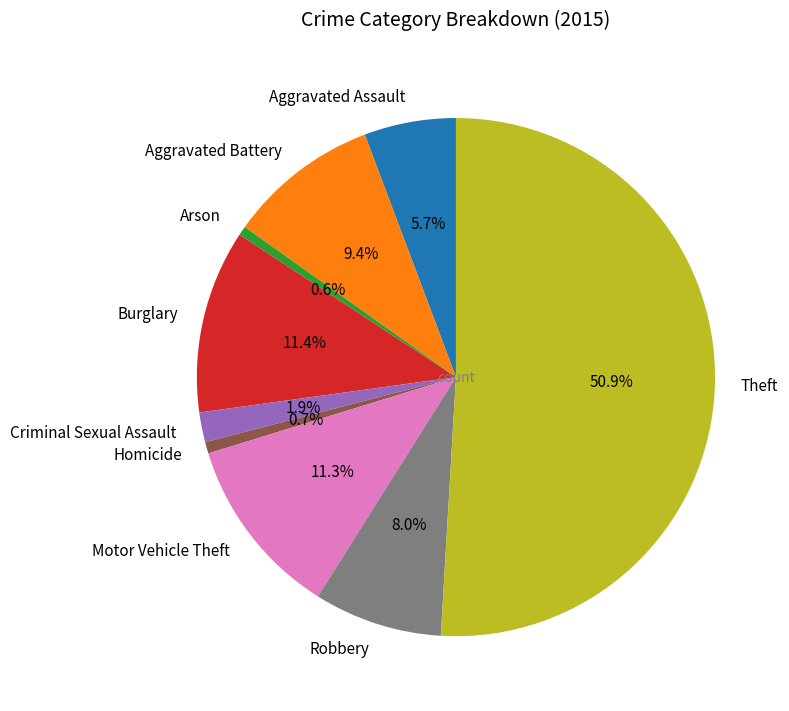

To the nearest percent, what is the difference between the Criminal Sexual Assault and Motor Vehicle Theft slice percentages?

9%